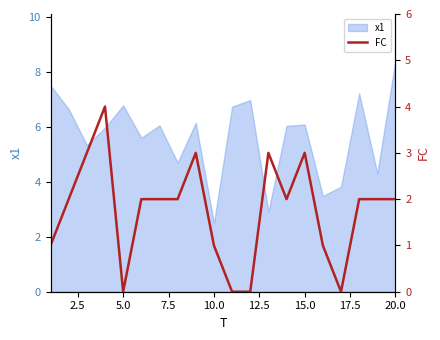

Reading left to right, transcribe all the data shown in this chart.

1	2	3	4	0	2	2	2	3	1	0	0	3	2	3	1	0	2	2	2